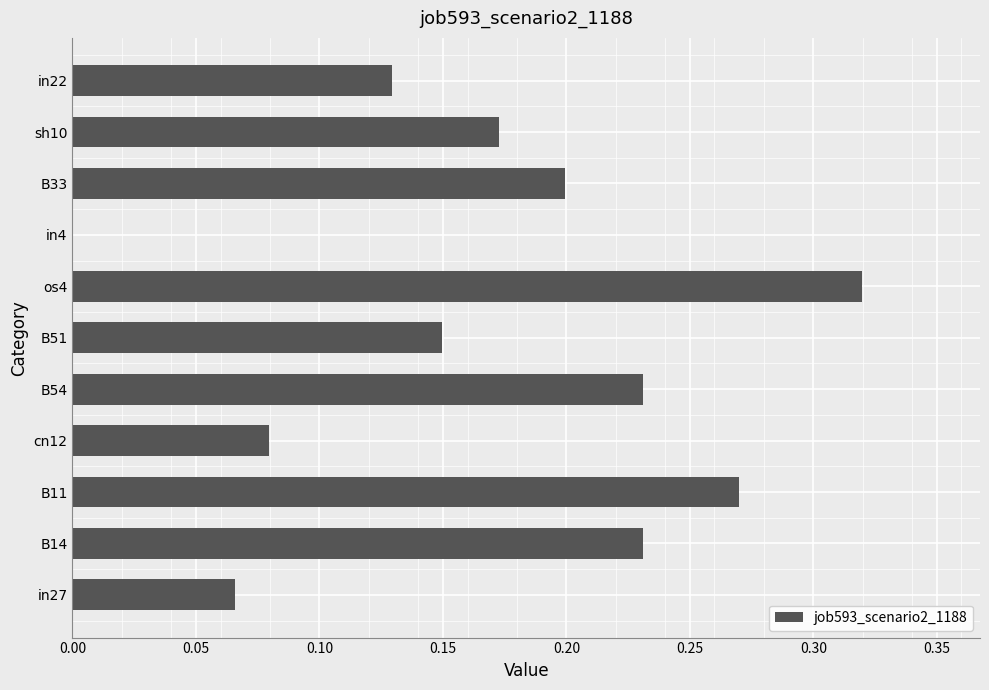

Are the bars horizontal?

Yes